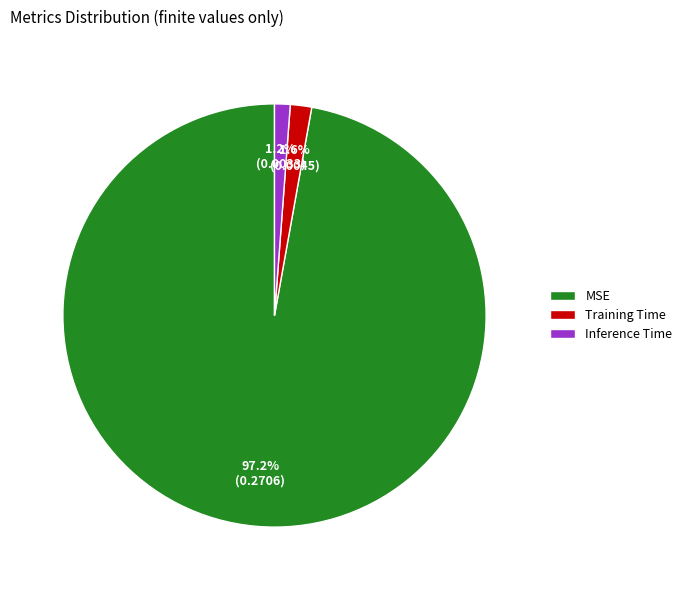

Which slice represents more than half of the pie?

MSE